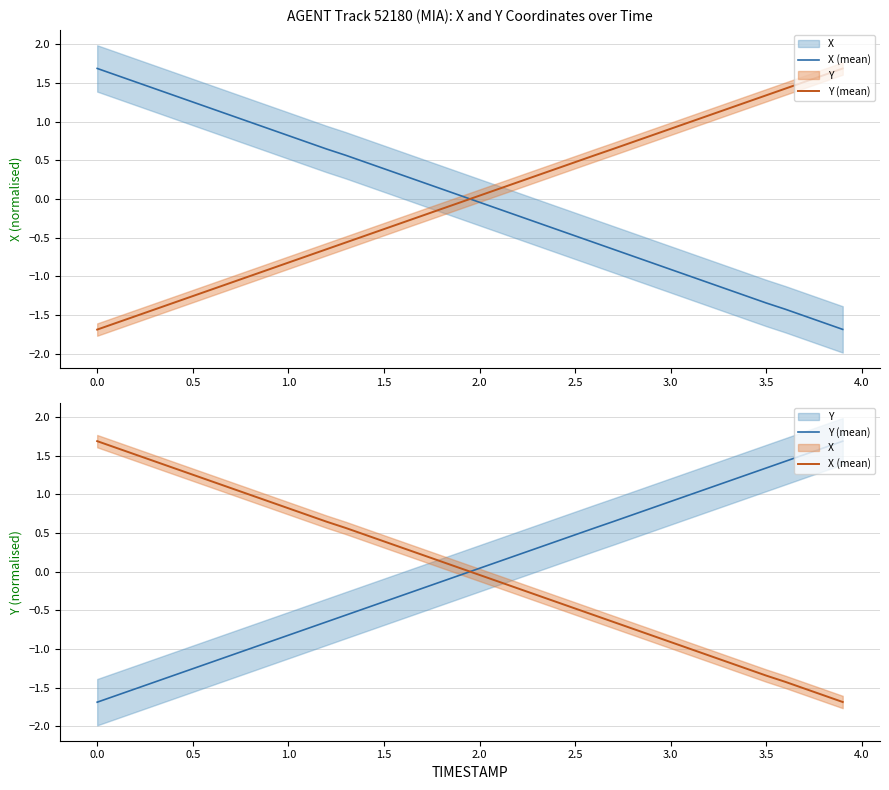

How many values in X (mean) are above zero?

20